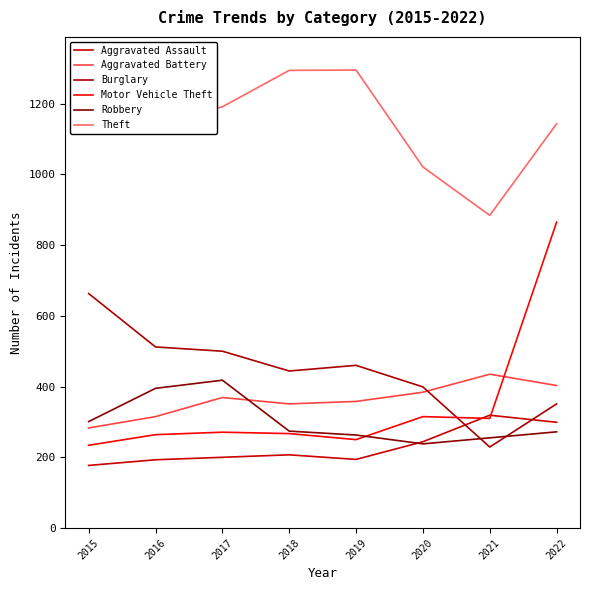

The Theft series shows 1191 at 2017. True or false?

True